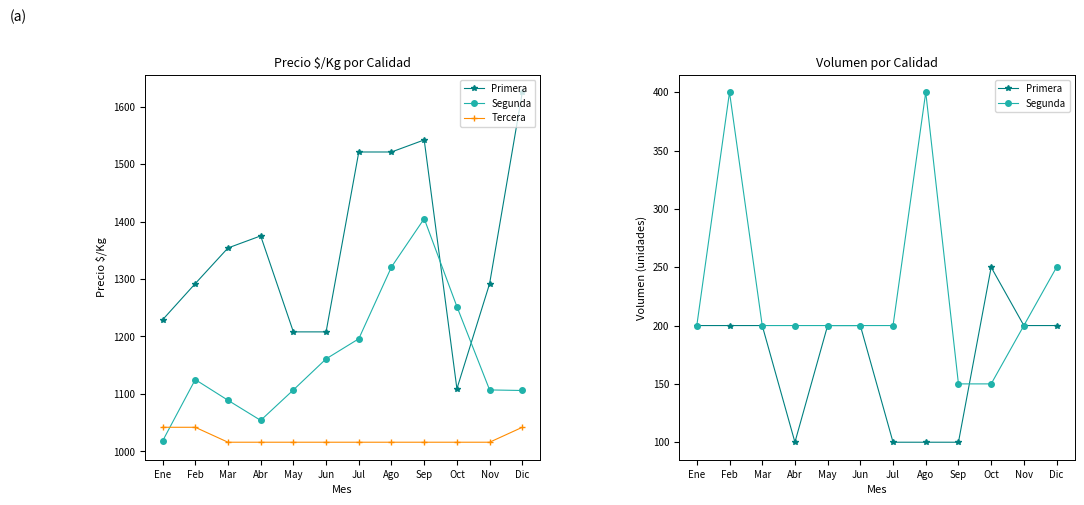

The value of Segunda at Dic is 250. True or false?

True